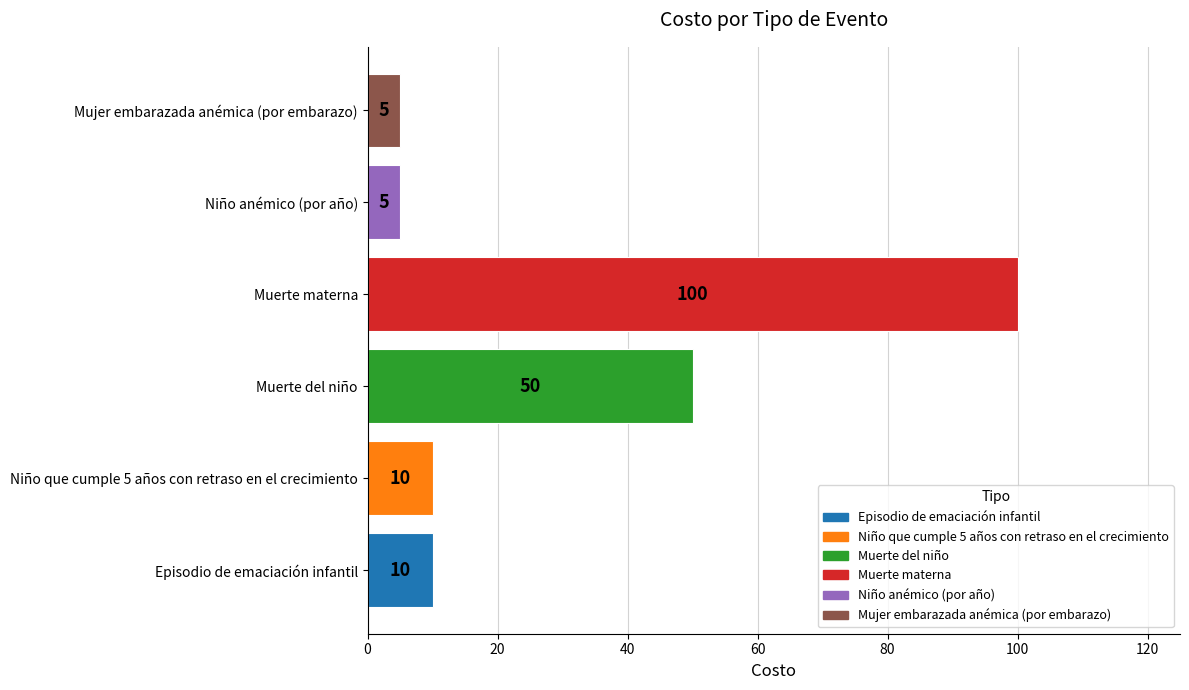

What is the greatest value displayed?

100